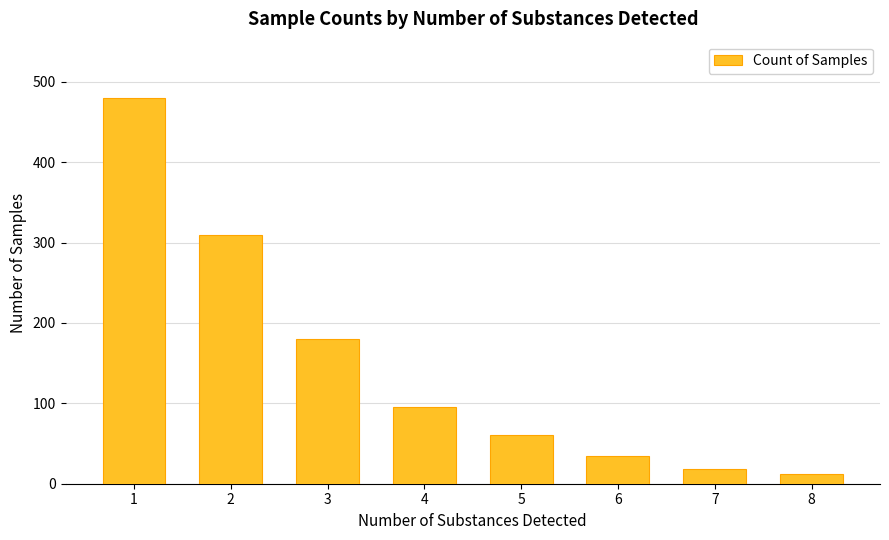

Between 3 and 4, which is larger?

3